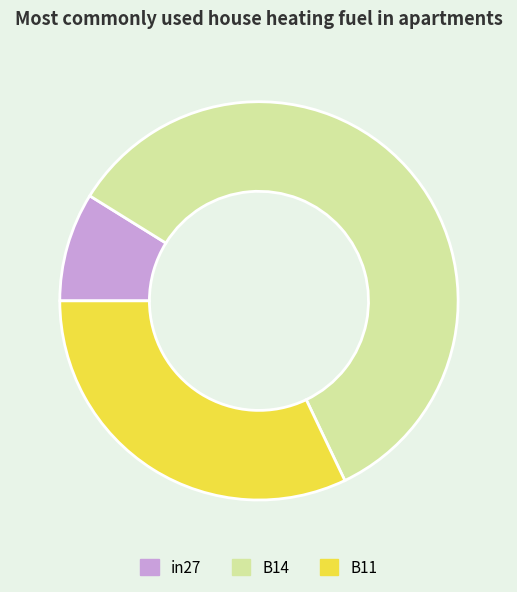

Is the sum of B11 and in27 greater than half?

No